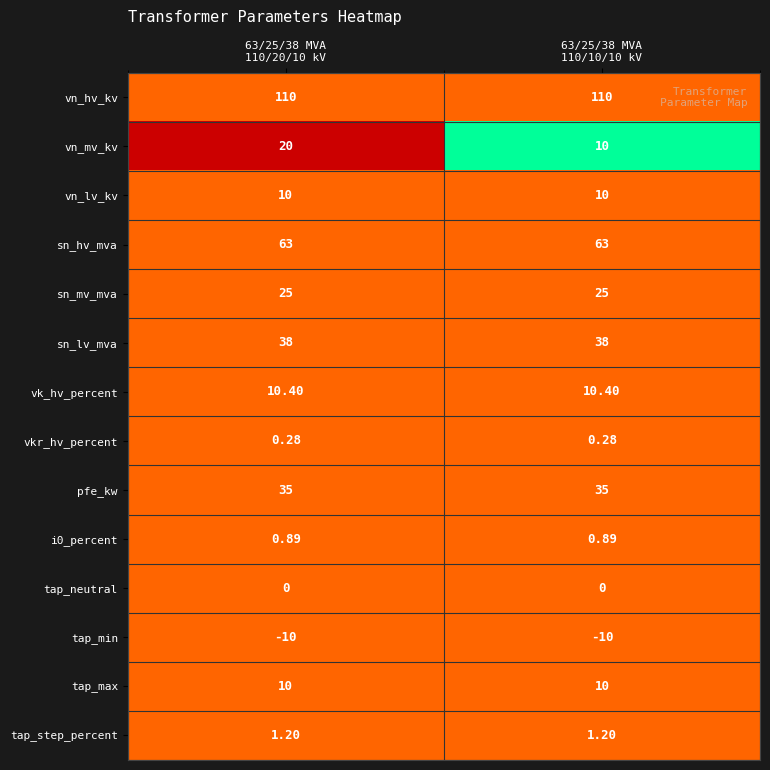

Which series has the largest total across all categories?

vn_hv_kv